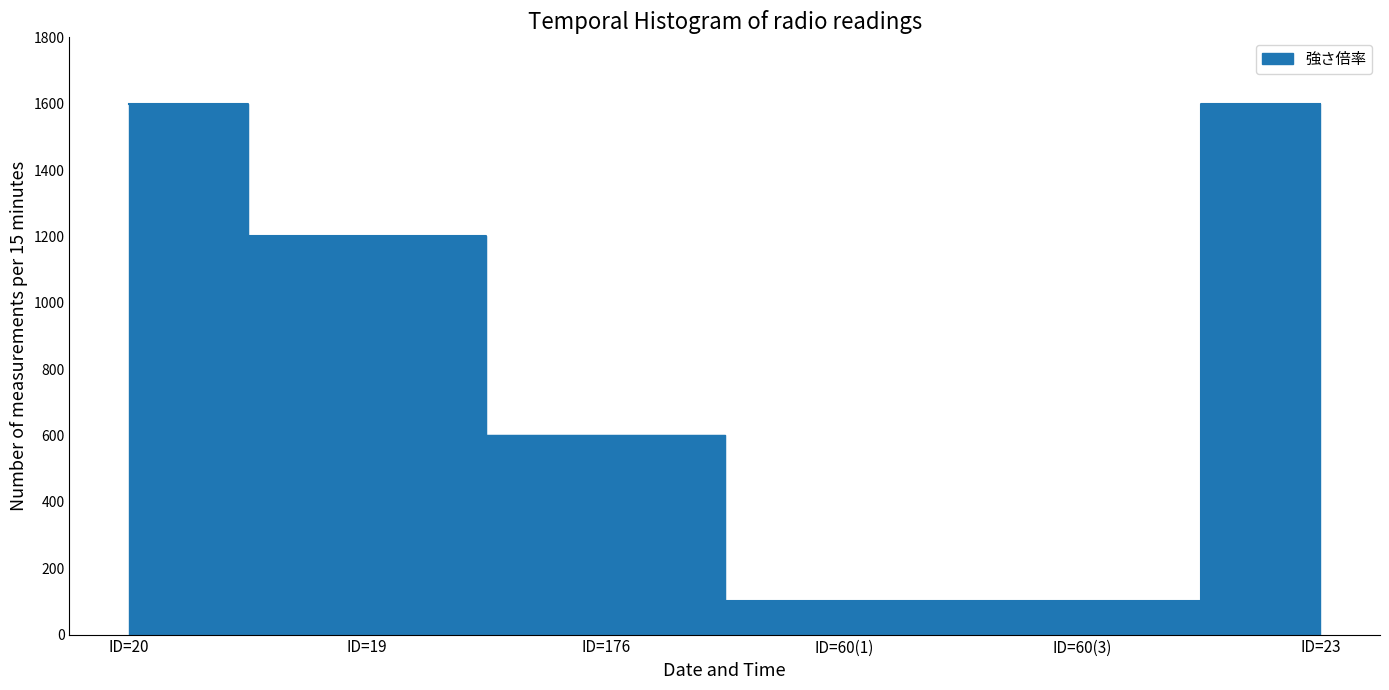

Count the values in the range 100 to 1600.

6